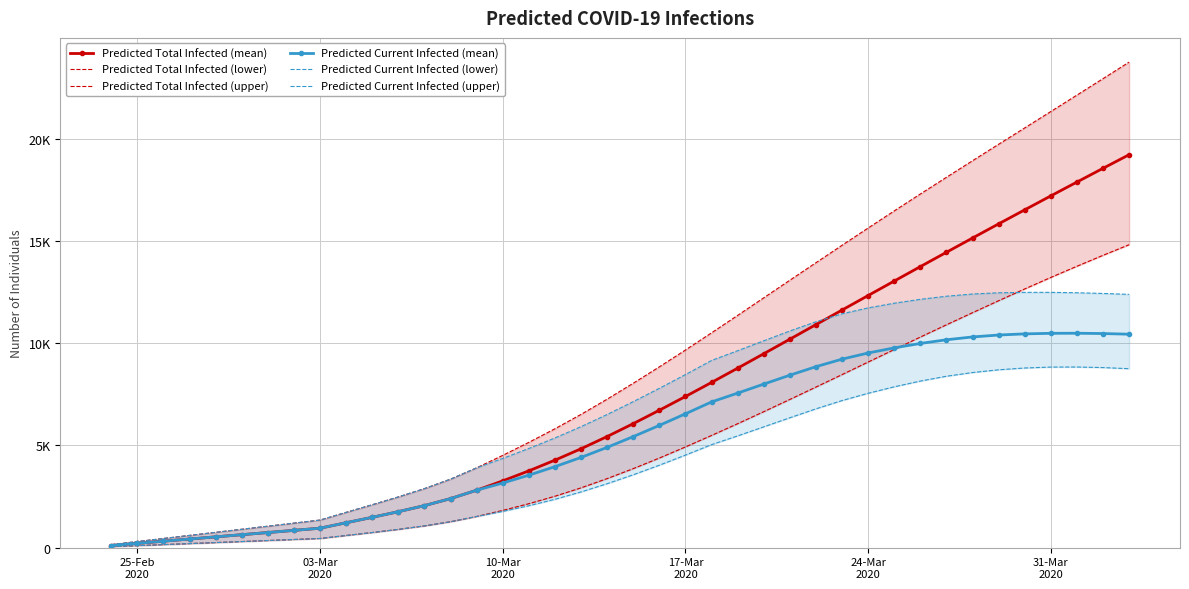

Does the chart have visible grid lines?

Yes